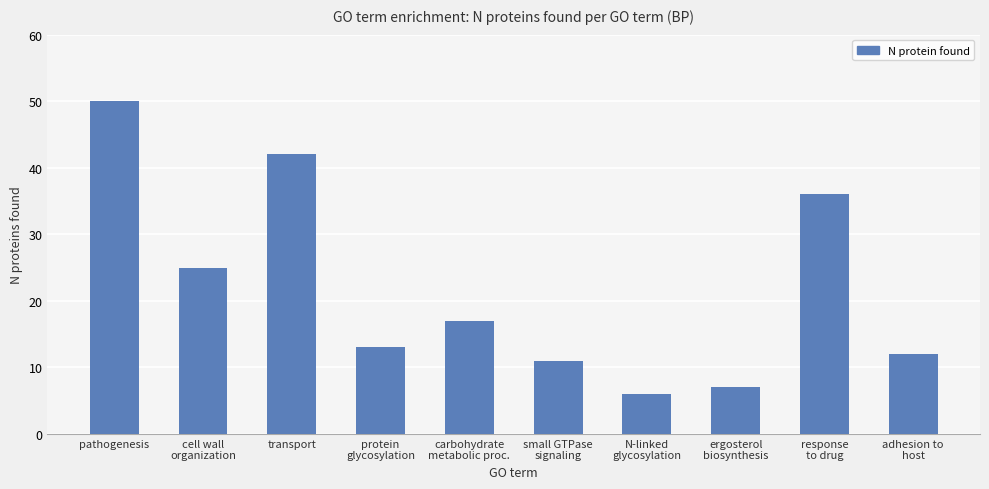

Reading left to right, extract all data points from this chart.

50	25	42	13	17	11	6	7	36	12